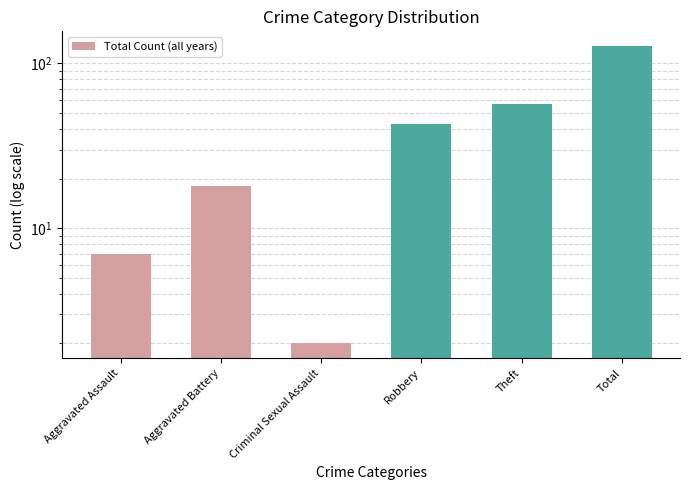

What is the change in value from Aggravated Assault to Aggravated Battery?

+11